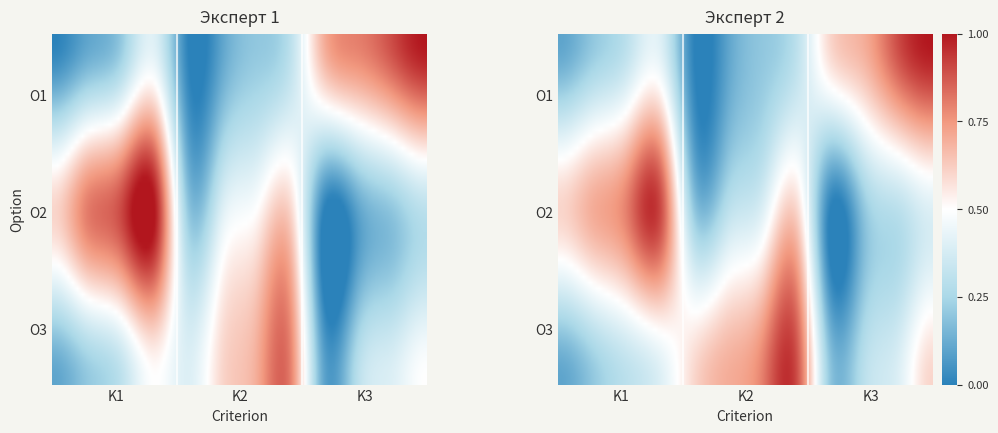

Reading right to left, list all the values displayed in this chart.

Эксперт 1 / O1: 11=1.0	10=0.9	9=0.8	8=0.7	7=0.3	6=0.2	5=0.1	4=0.0	3=0.4	2=0.2	1=0.1	0=0.0
Эксперт 1 / O2: 11=0.3	10=0.2	9=0.1	8=0.0	7=0.6	6=0.5	5=0.4	4=0.2	3=1.0	2=0.9	1=0.8	0=0.6
Эксперт 1 / O3: 11=0.5	10=0.4	9=0.3	8=0.1	7=0.8	6=0.7	5=0.6	4=0.4	3=0.5	2=0.3	1=0.2	0=0.1
Эксперт 2 / O1: 11=1.0	10=0.9	9=0.7	8=0.6	7=0.3	6=0.2	5=0.1	4=0.0	3=0.4	2=0.3	1=0.2	0=0.1
Эксперт 2 / O2: 11=0.4	10=0.3	9=0.2	8=0.0	7=0.6	6=0.4	5=0.3	4=0.2	3=0.9	2=0.8	1=0.7	0=0.6
Эксперт 2 / O3: 11=0.6	10=0.4	9=0.3	8=0.2	7=0.9	6=0.8	5=0.7	4=0.6	3=0.4	2=0.3	1=0.2	0=0.1